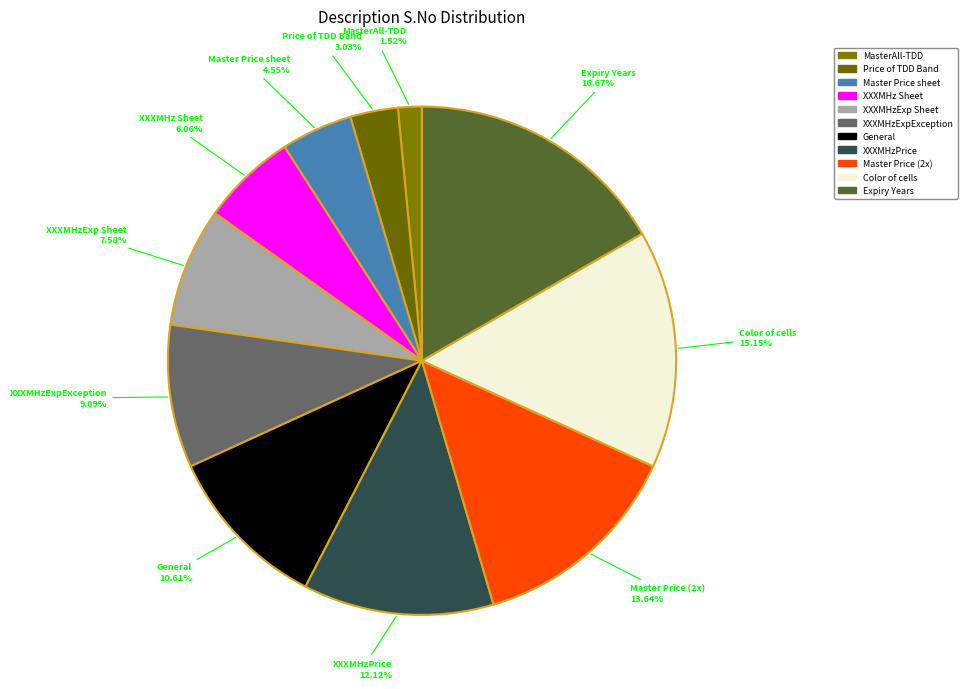

To the nearest percent, what is the average slice percentage?

9%